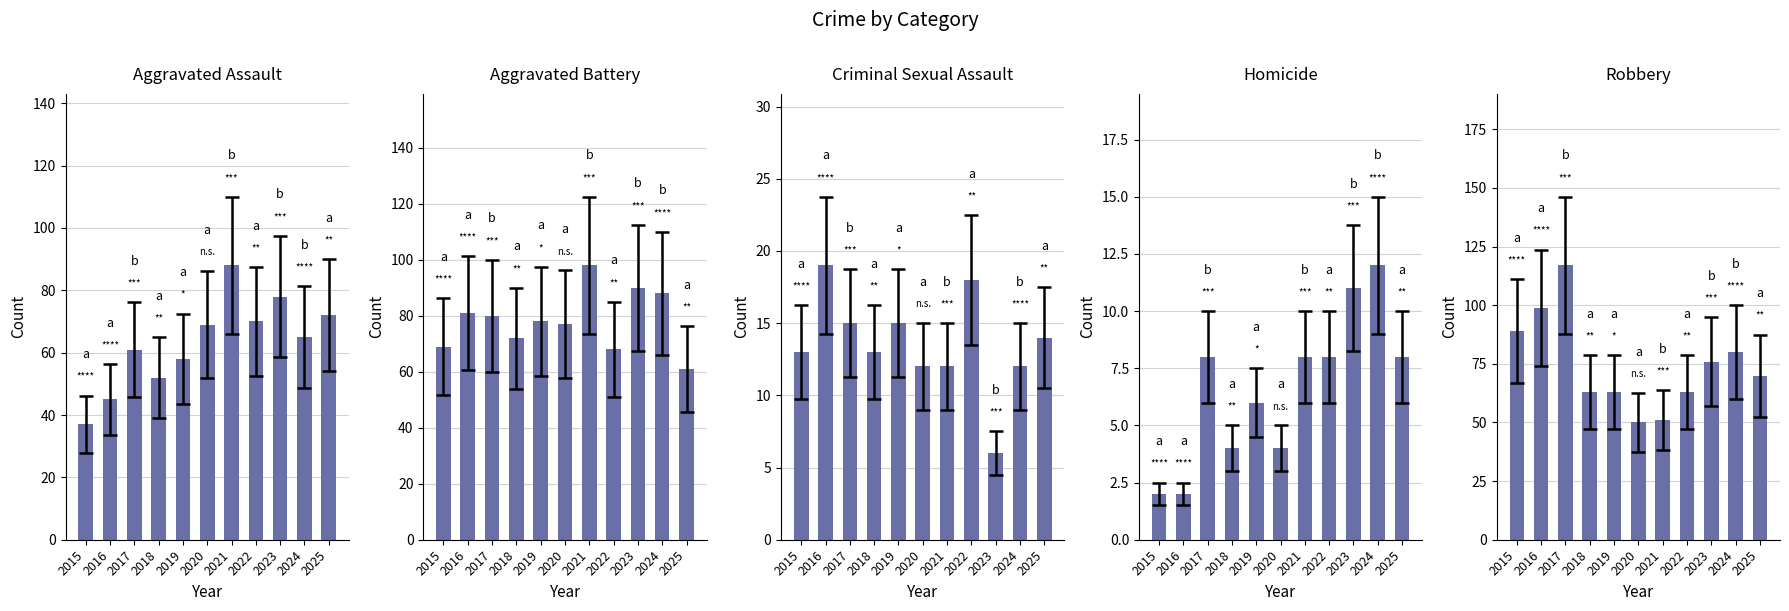

Reading left to right, extract all data points from this chart.

Aggravated Assault: 2015=37	2016=45	2017=61	2018=52	2019=58	2020=69	2021=88	2022=70	2023=78	2024=65	2025=72
Aggravated Battery: 2015=69	2016=81	2017=80	2018=72	2019=78	2020=77	2021=98	2022=68	2023=90	2024=88	2025=61
Criminal Sexual Assault: 2015=13	2016=19	2017=15	2018=13	2019=15	2020=12	2021=12	2022=18	2023=6	2024=12	2025=14
Homicide: 2015=2	2016=2	2017=8	2018=4	2019=6	2020=4	2021=8	2022=8	2023=11	2024=12	2025=8
Robbery: 2015=89	2016=99	2017=117	2018=63	2019=63	2020=50	2021=51	2022=63	2023=76	2024=80	2025=70